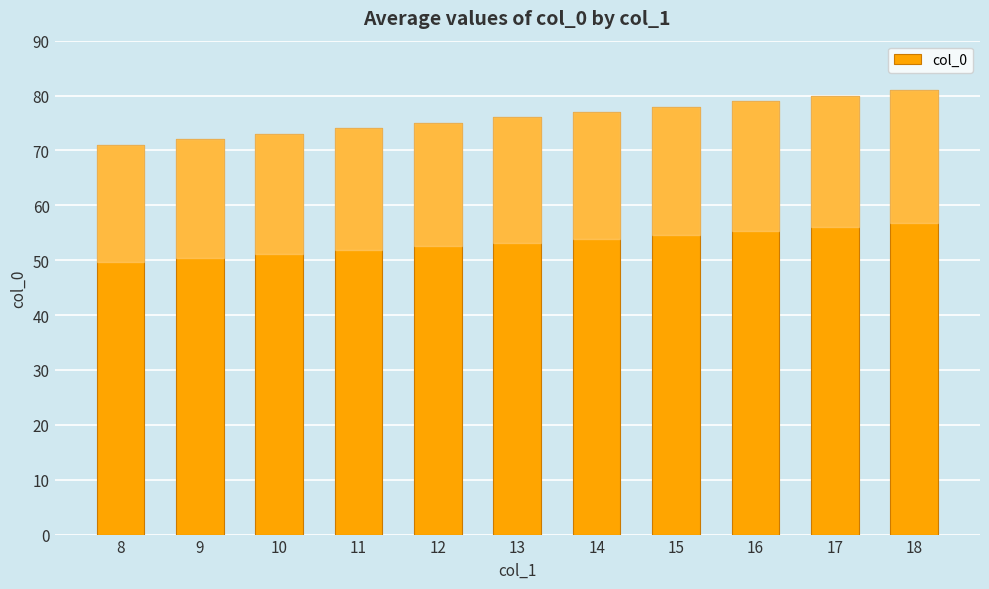

Which has a higher value, 9 or 16?

16